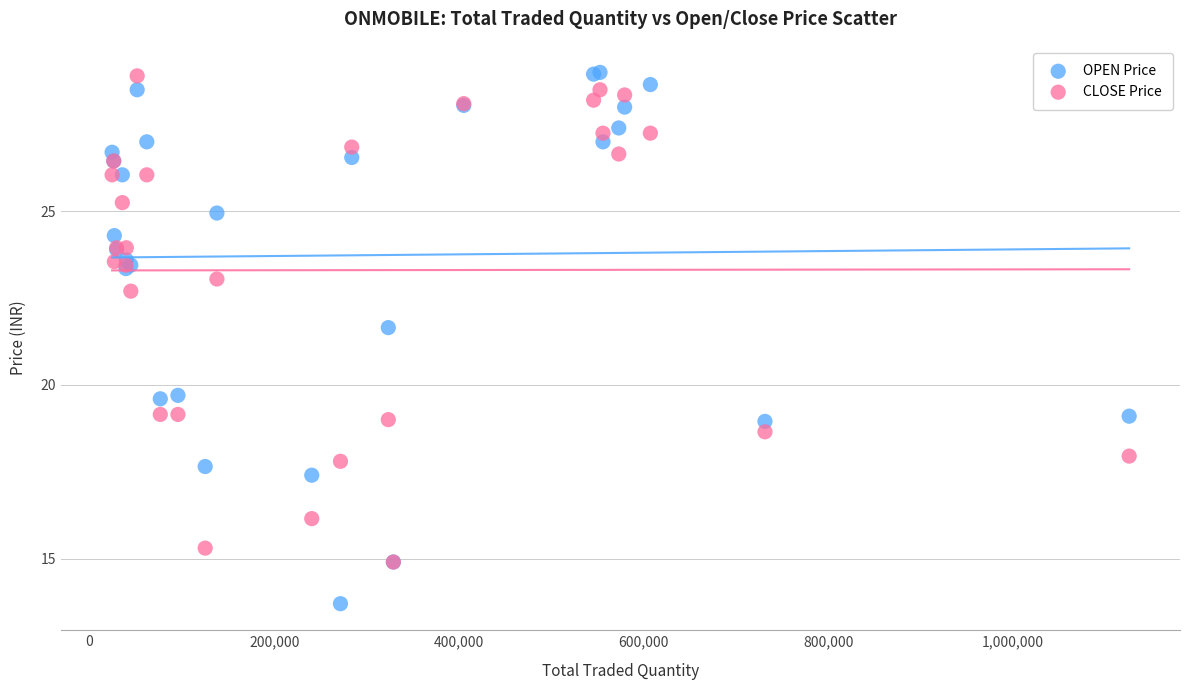

In the CLOSE Price series, what Y value is closest to 21?

22.7